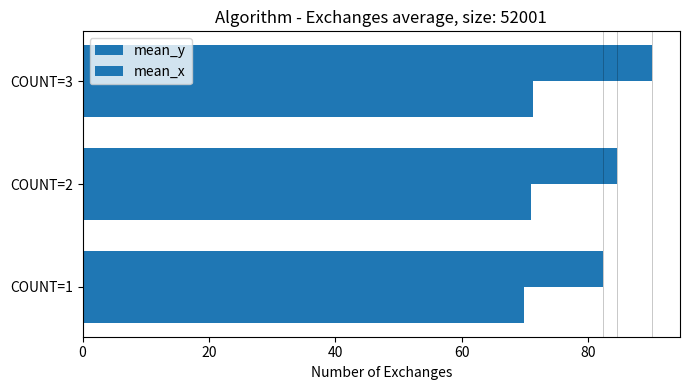

How many distinct data groups are displayed?

2